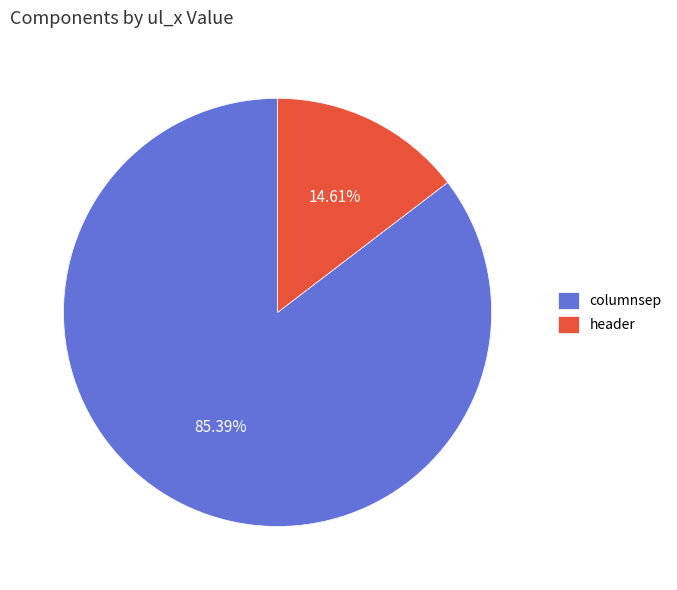

To the nearest percent, what is the combined percentage of header and columnsep?

100%